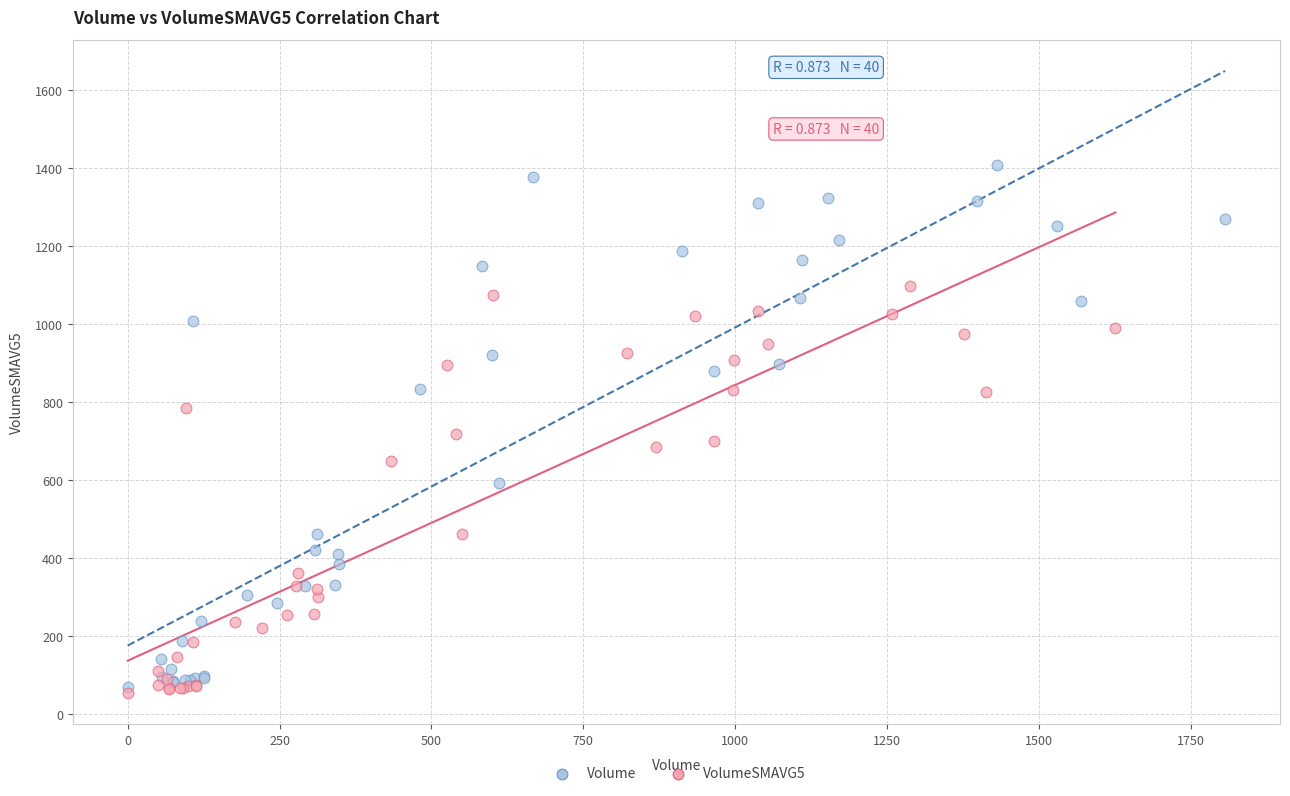

What are all the series names shown in the legend?

Volume, VolumeSMAVG5